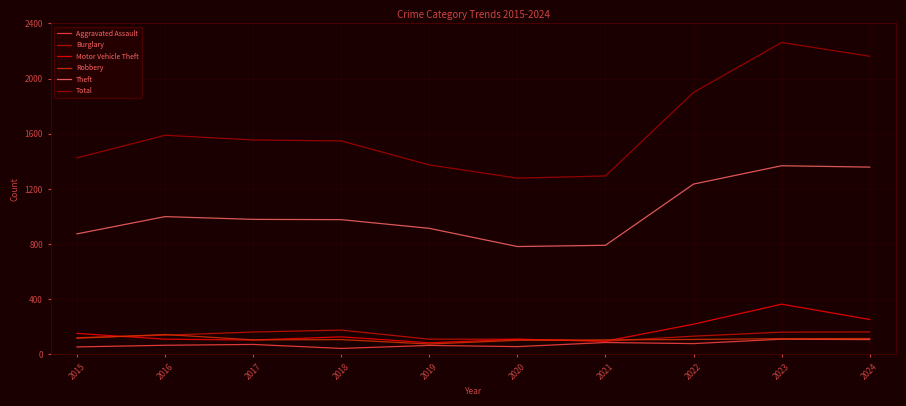

At which label is Theft closest to 1075?

2016